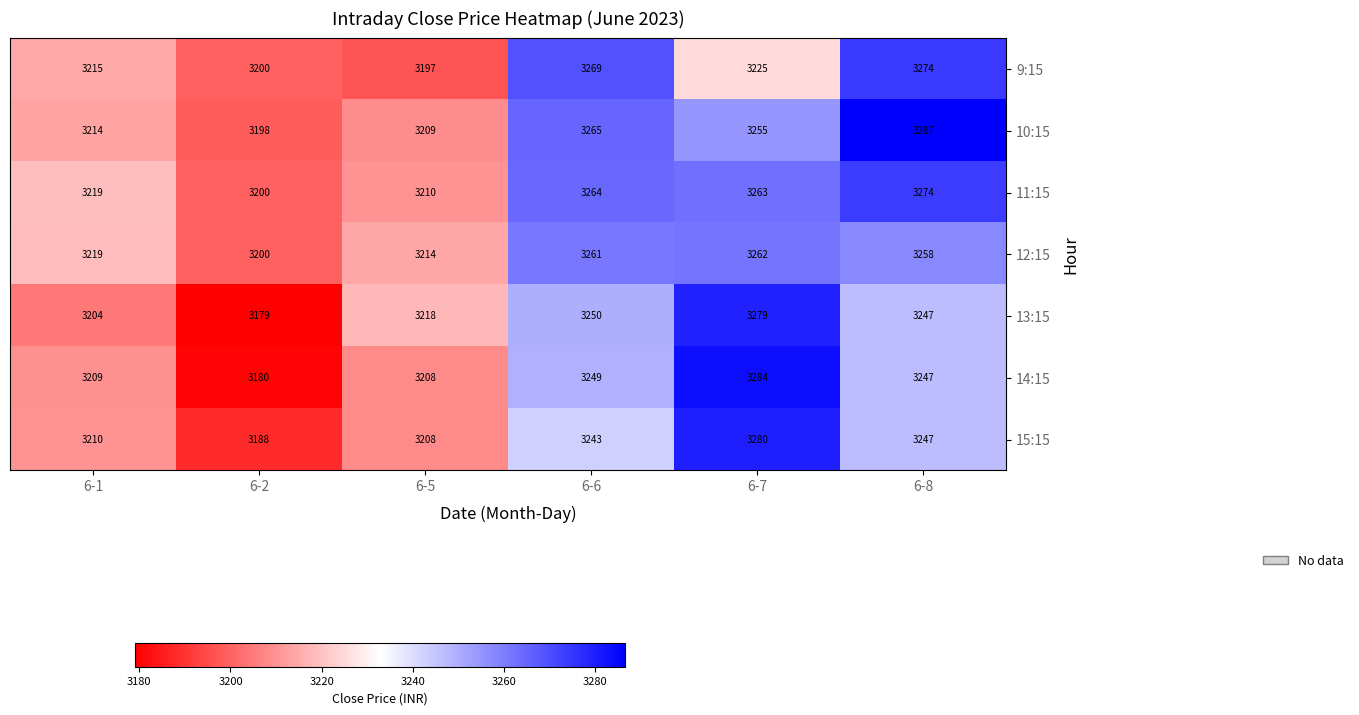

What is the difference between the second highest and minimum values in the 13:15 series?

71